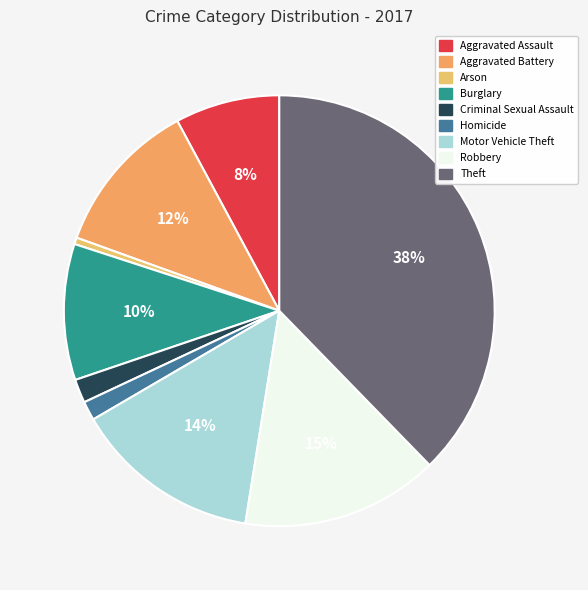

The Criminal Sexual Assault slice represents 2% of the pie. True or false?

True